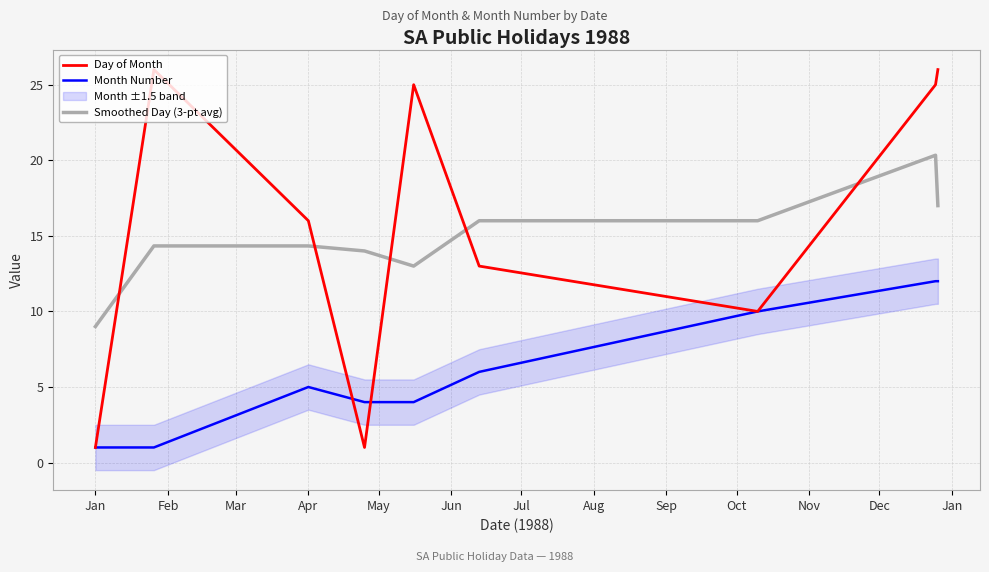

True or false: Smoothed Day (3-pt avg) and Month Number intersect in this chart.

False